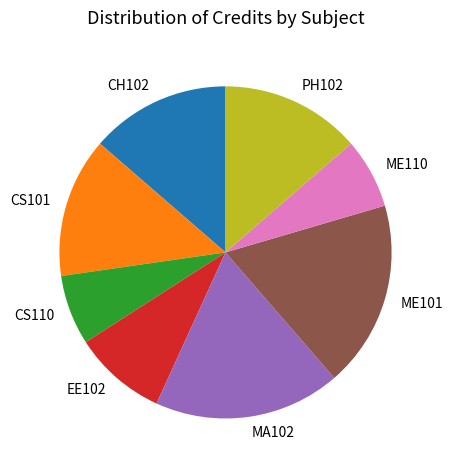

Combined, do CS101 and PH102 account for over 50%?

No